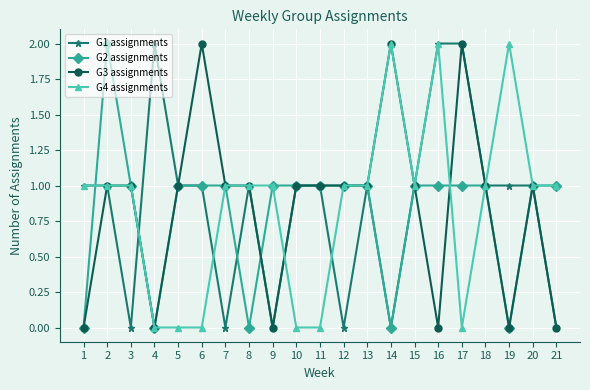

Where is the first local minimum for G3 assignments?

4